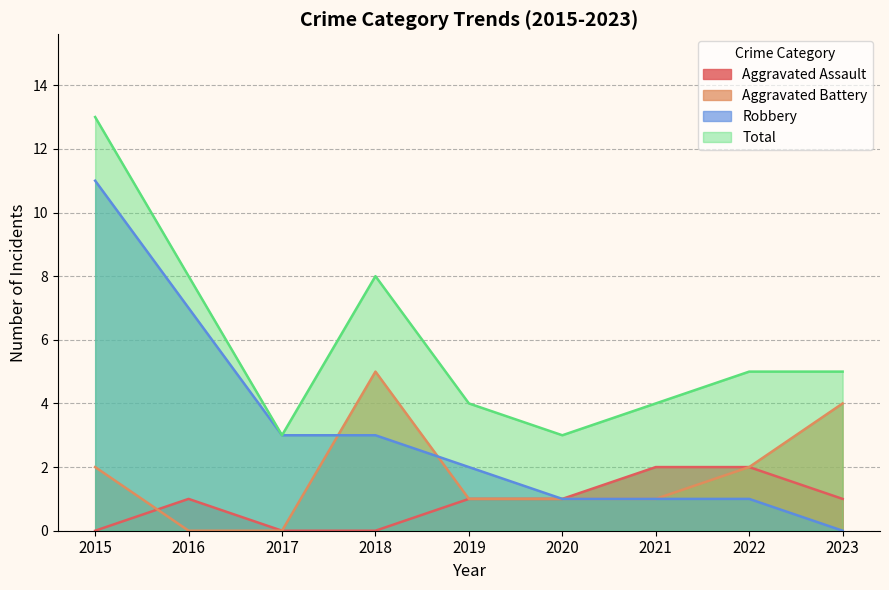

Is it true that Aggravated Assault equals 3 at 2022?

False